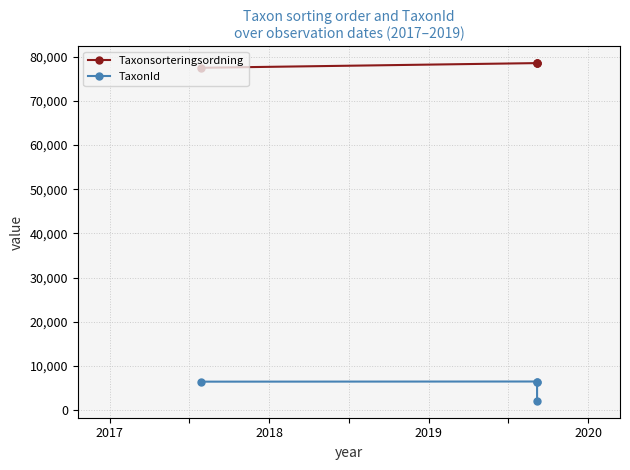

Rank the series by their average value, from lowest to highest.

TaxonId, Taxonsorteringsordning